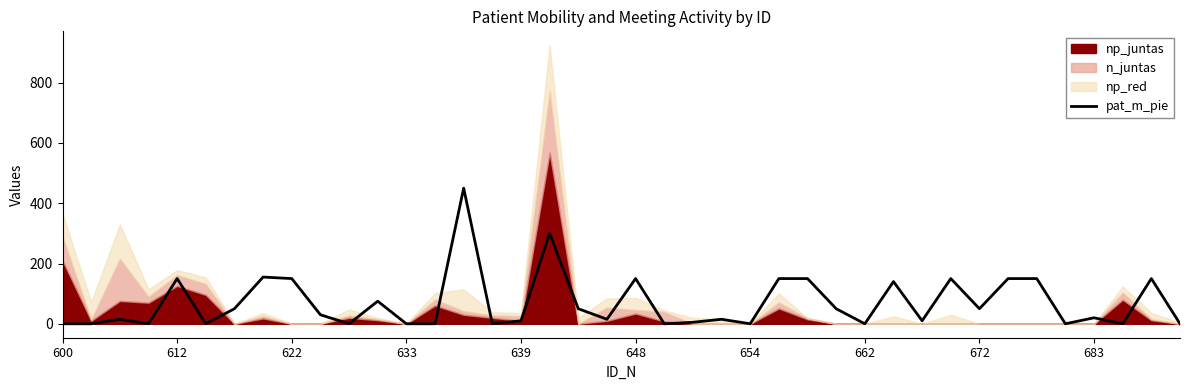

What is the ratio of the value at 30 to the value at 23?

0.7